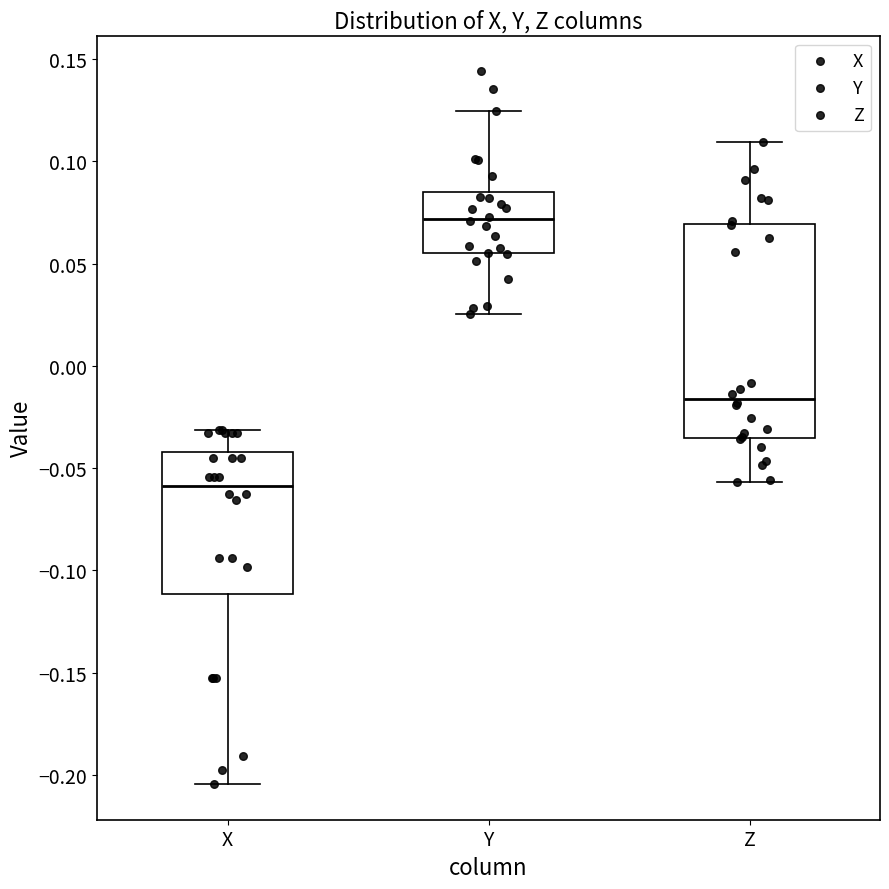

Reading left to right, read every box against the y-axis: the position of its median line, the range the box covers, and the ends of its whiskers. The values are not printed on the chart, so give them approximately, as read against the axis.

X: median -0.060, box -0.110 to -0.040, whiskers -0.205 to -0.030
Y: median 0.070, box 0.055 to 0.085, whiskers 0.025 to 0.125
Z: median -0.015, box -0.035 to 0.070, whiskers -0.055 to 0.110